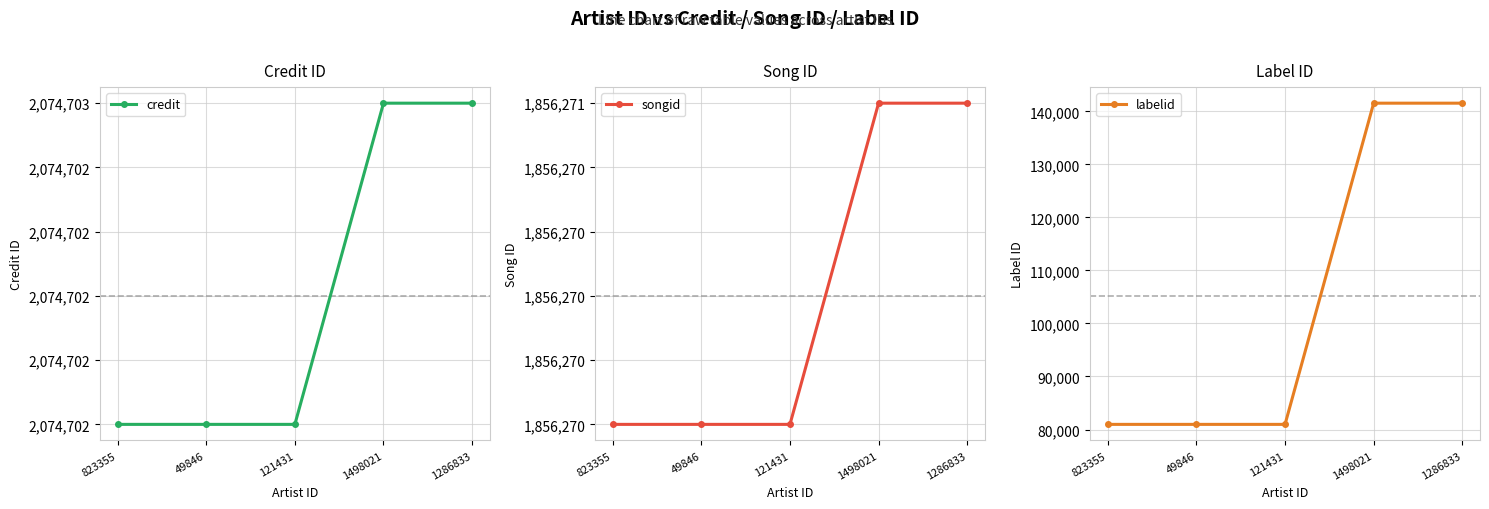

True or false: songid and credit cross at least once.

False